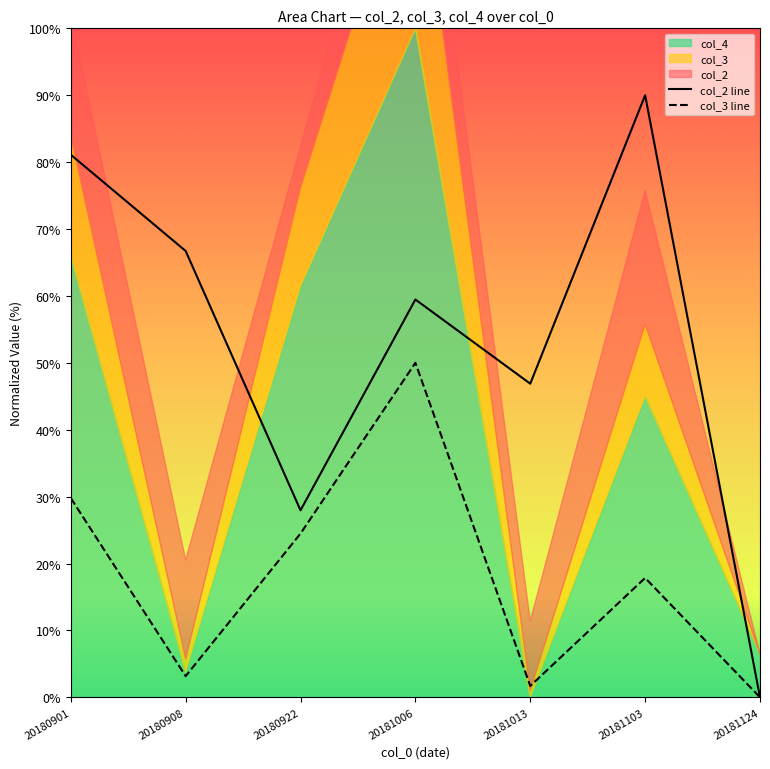

Where is col_2 line nearest to the value 45?

20181013